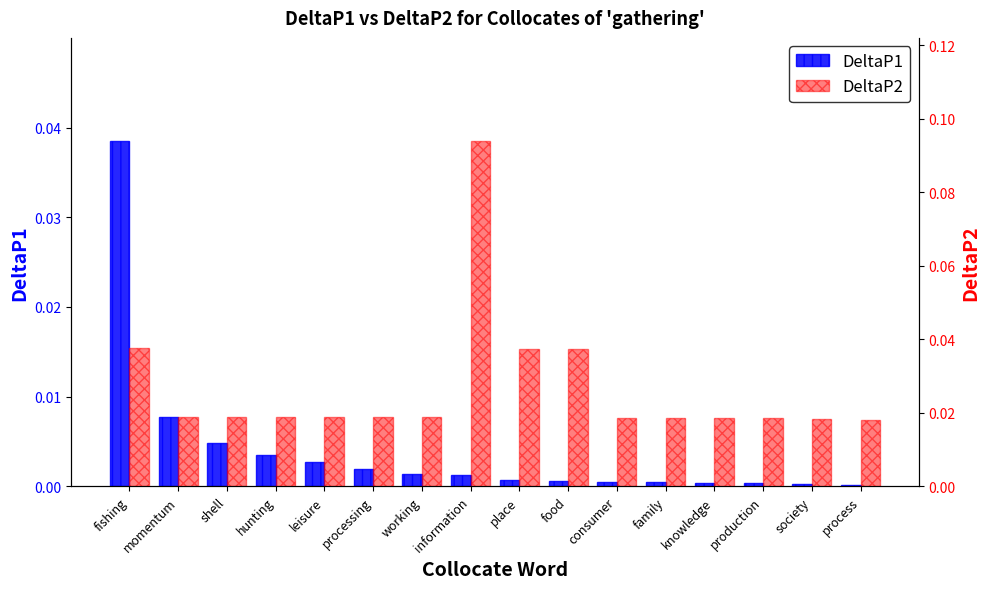

Between society and consumer, which is larger?

consumer